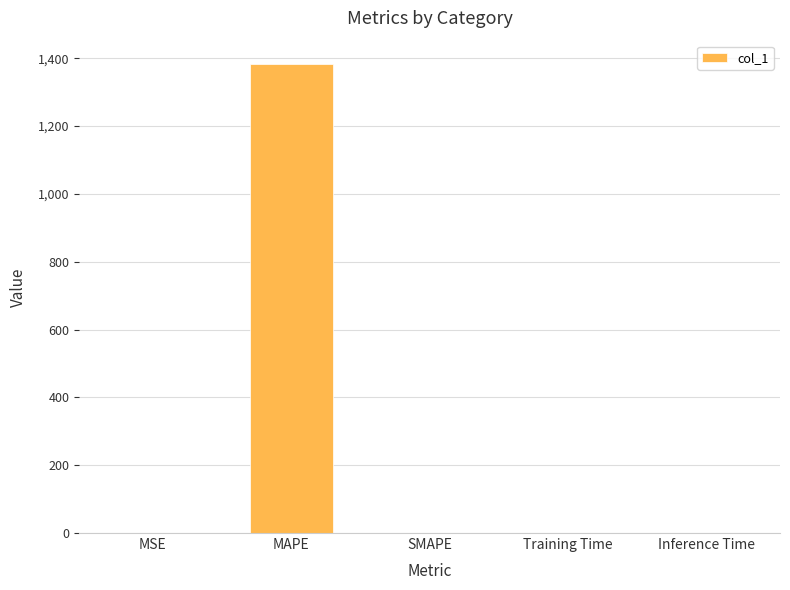

Read the value at MAPE.

1382.5